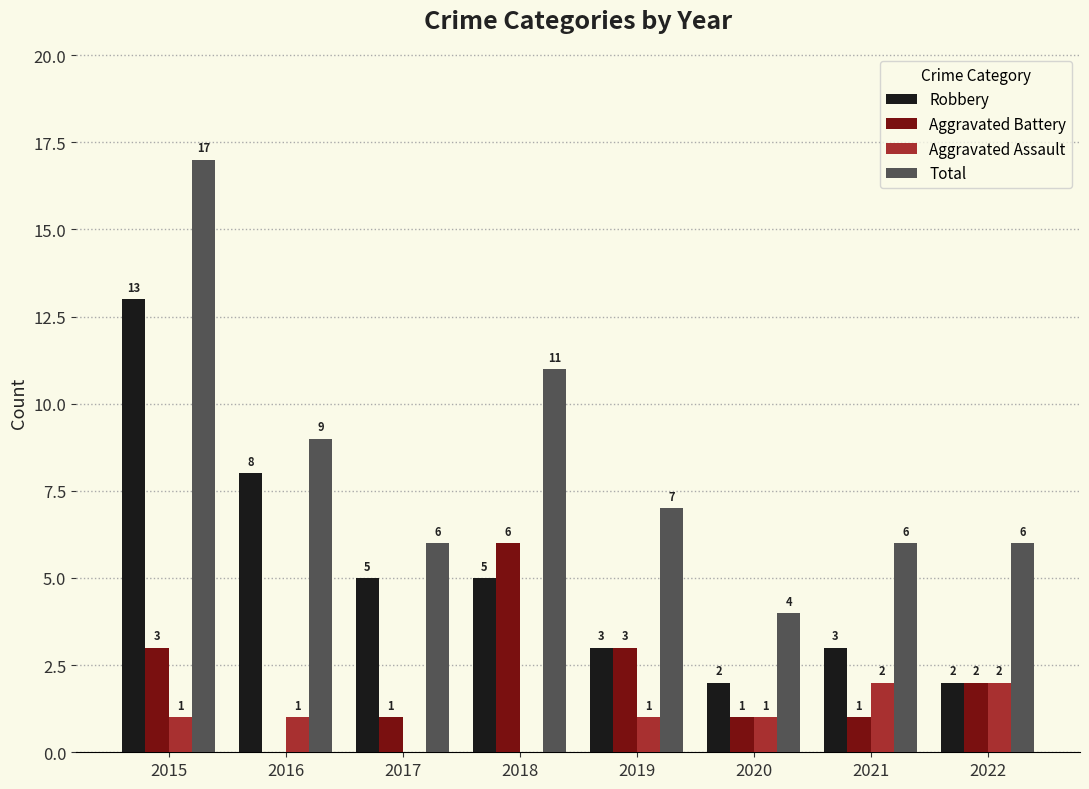

How many groups of bars are there?

8